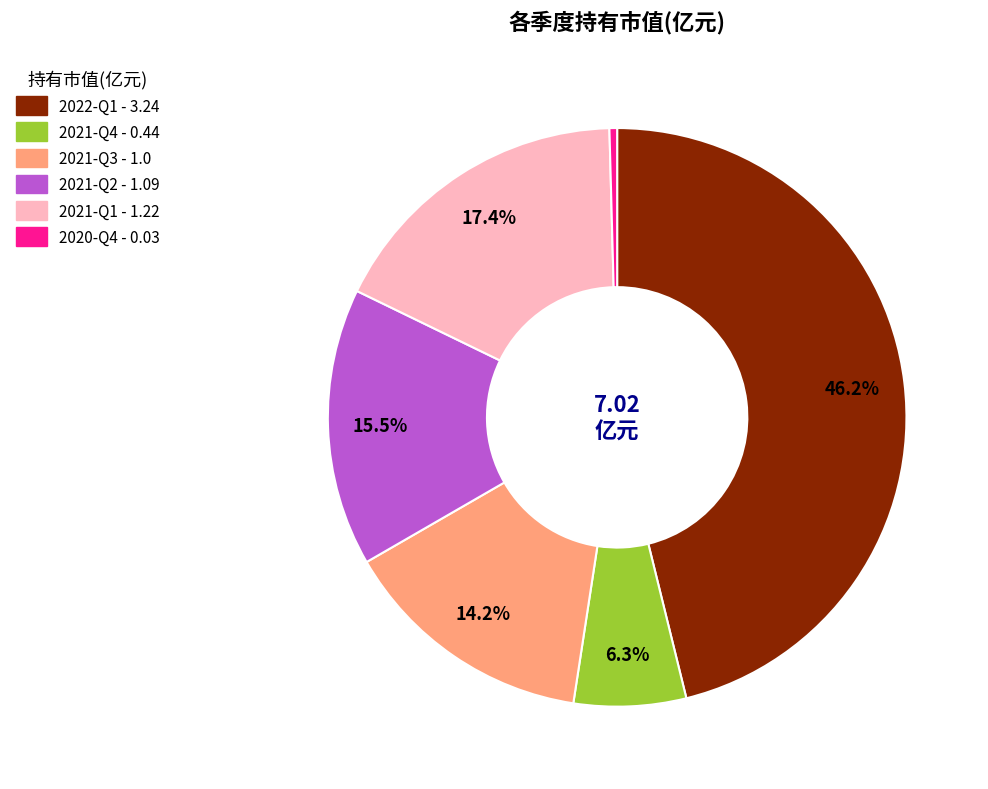

Which has a higher value, 2021-Q4 or 2021-Q1?

2021-Q1